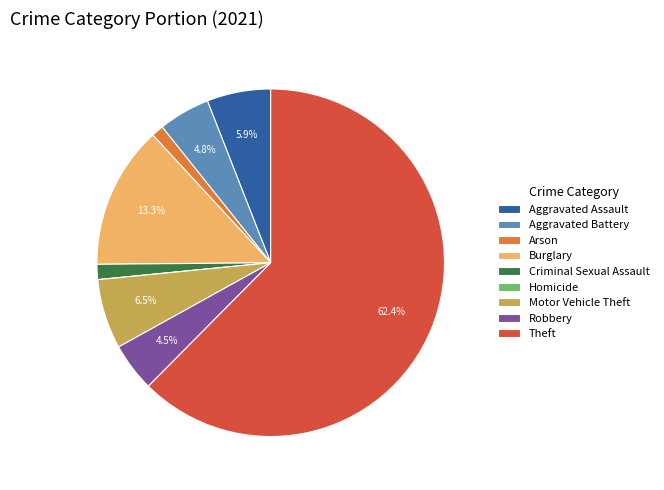

To the nearest percent, what is the difference between the largest and smallest slice percentages?

62%